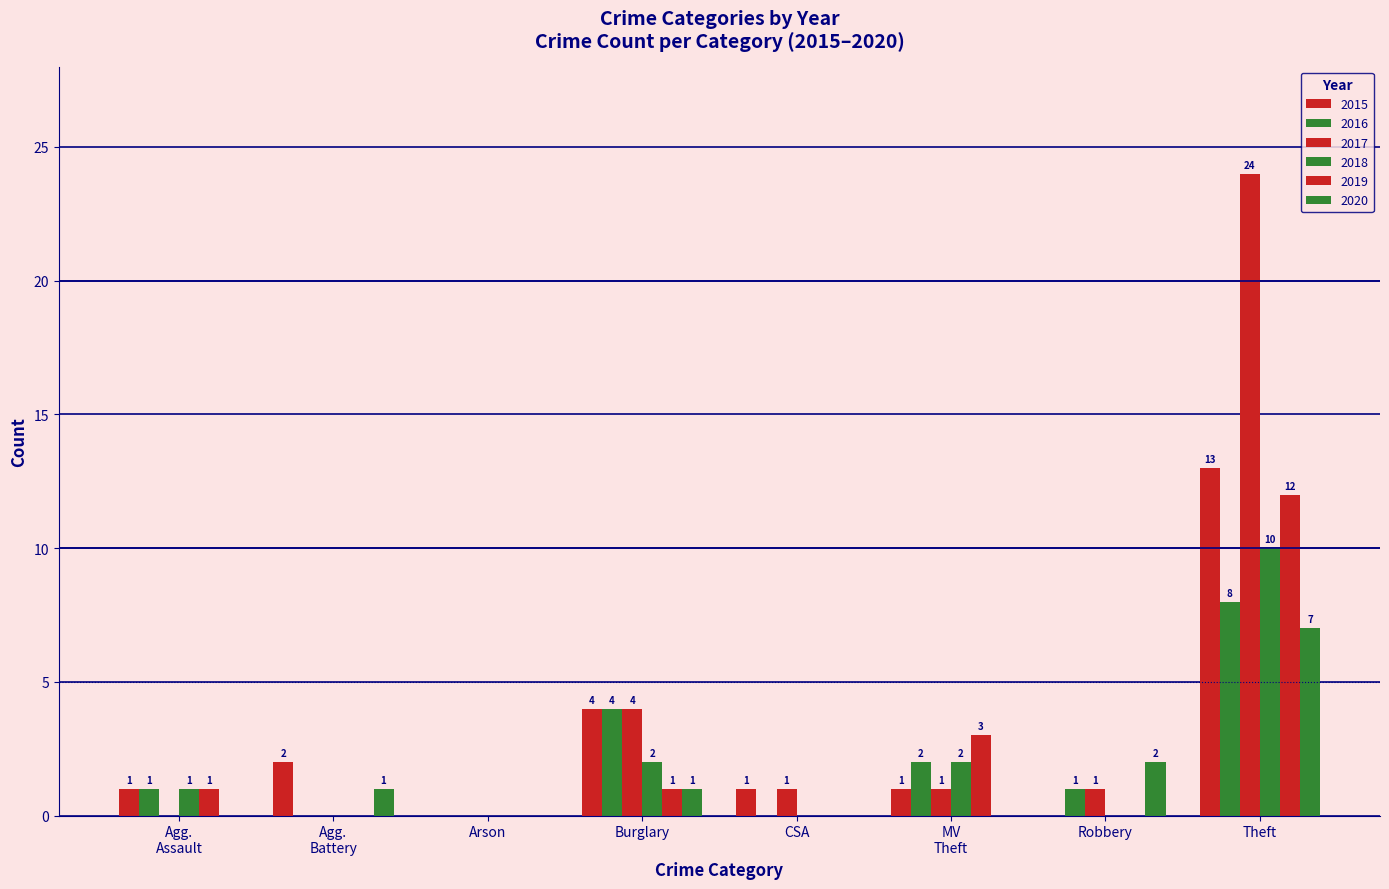

Which label corresponds to the smallest value in the chart?

Arson